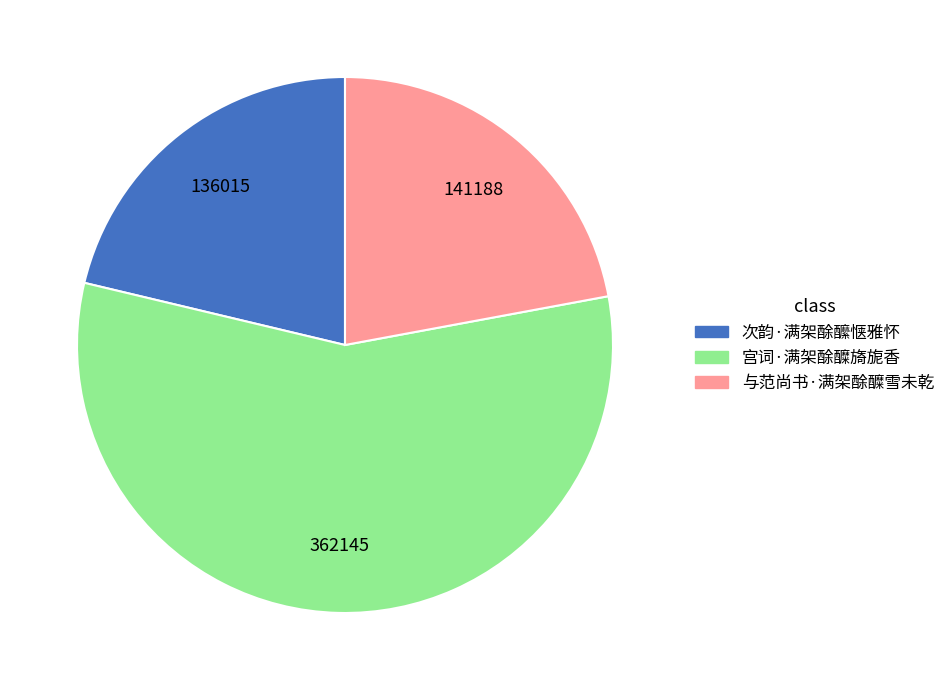

Is the sum of 宫词·满架酴醾旖旎香 and 与范尚书·满架酴醾雪未乾 greater than half?

Yes